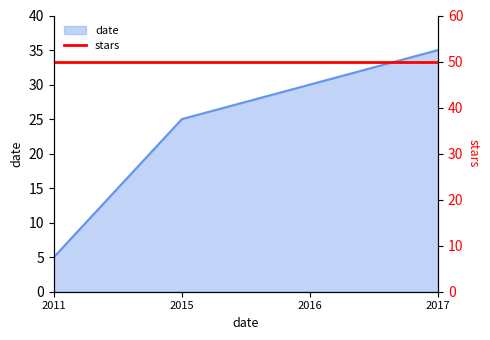

The value of date at 2017 is 47. True or false?

False